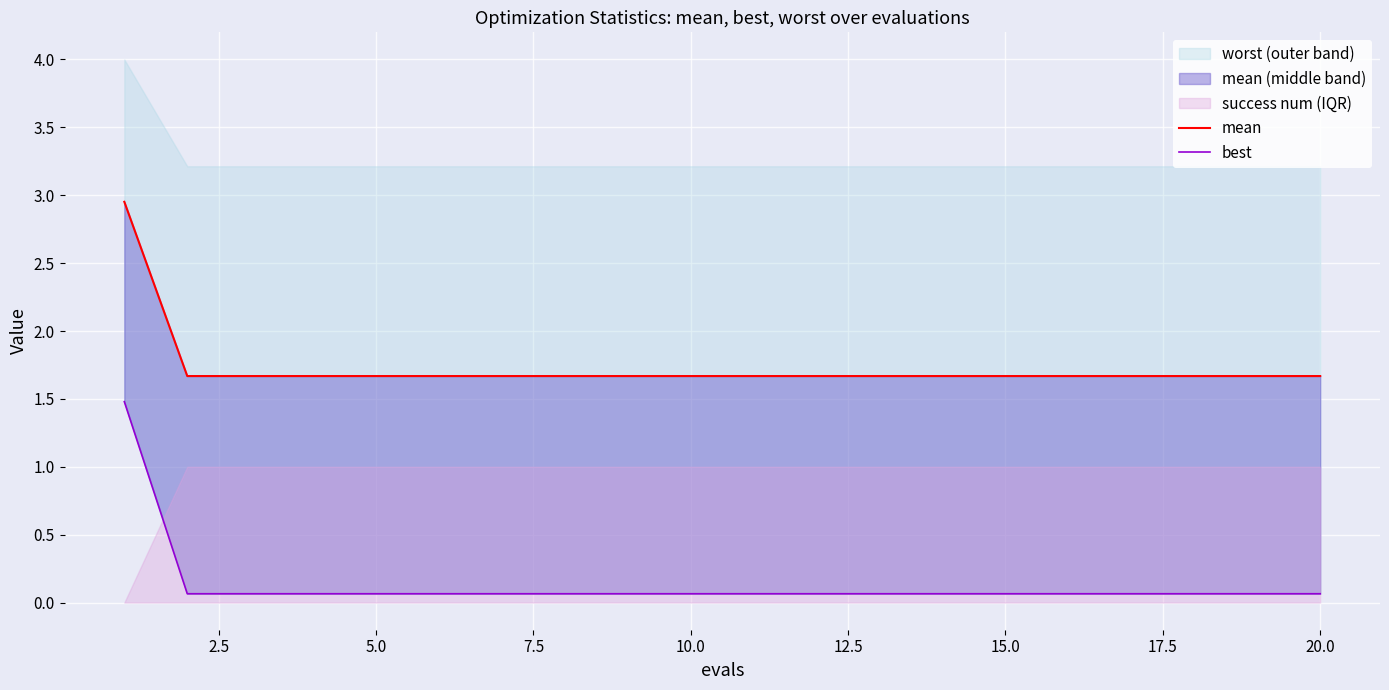

List the series in order of their peak value, highest first.

mean, best